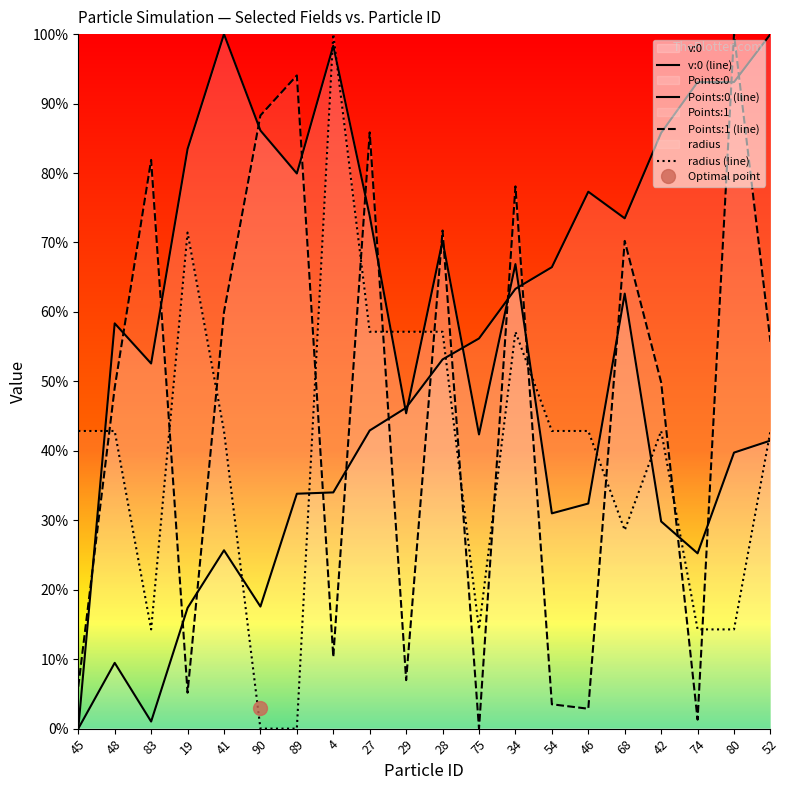

Which series has the widest spread of values?

v:0 (line)